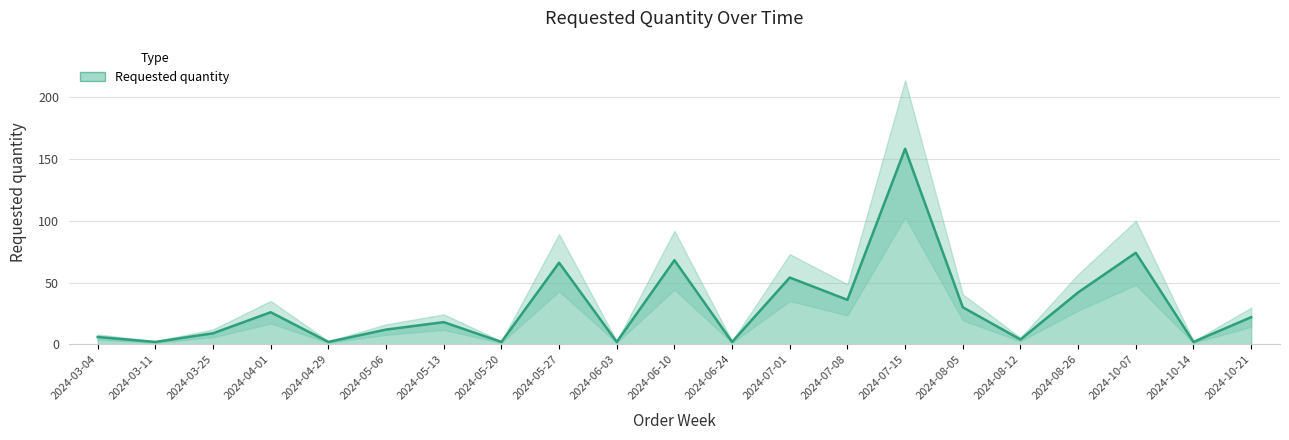

Is it true that the value at 2024-08-12 is 4?

True